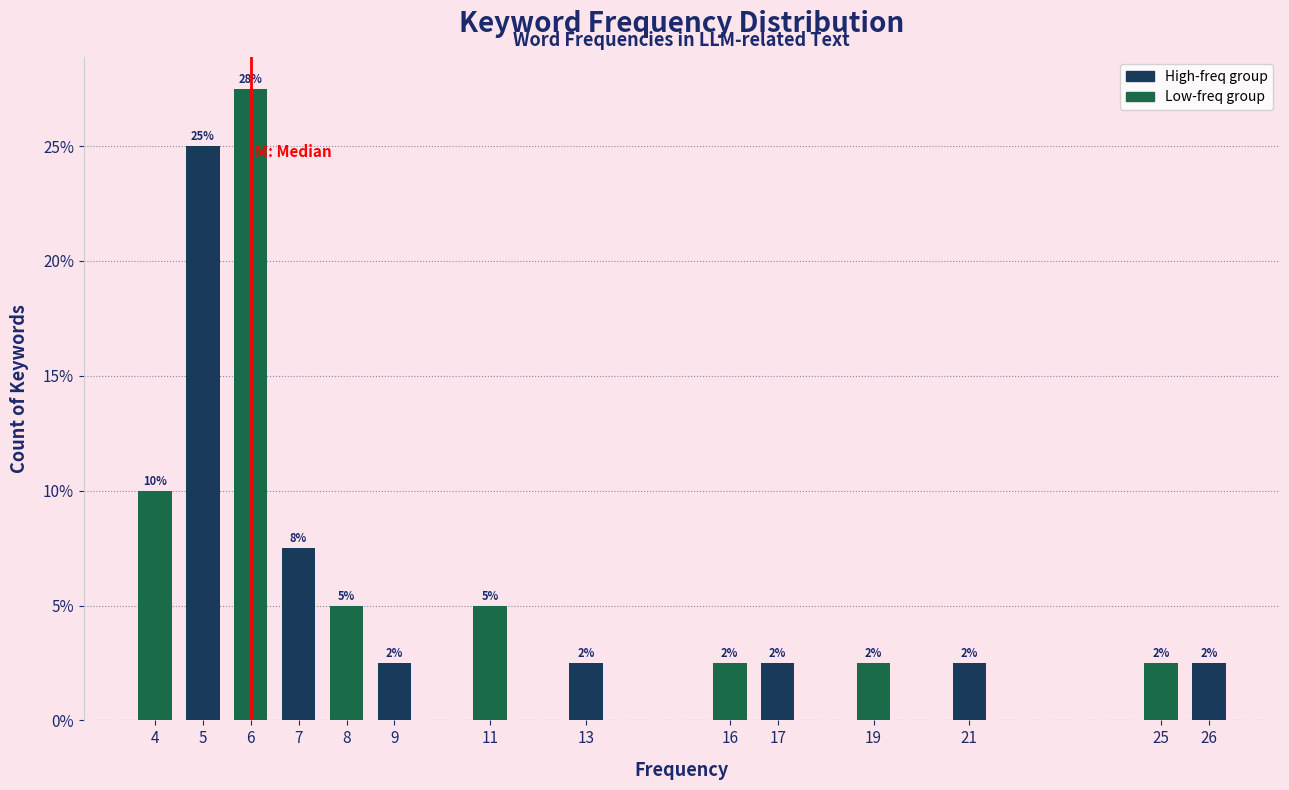

Does the chart contain any negative values?

No